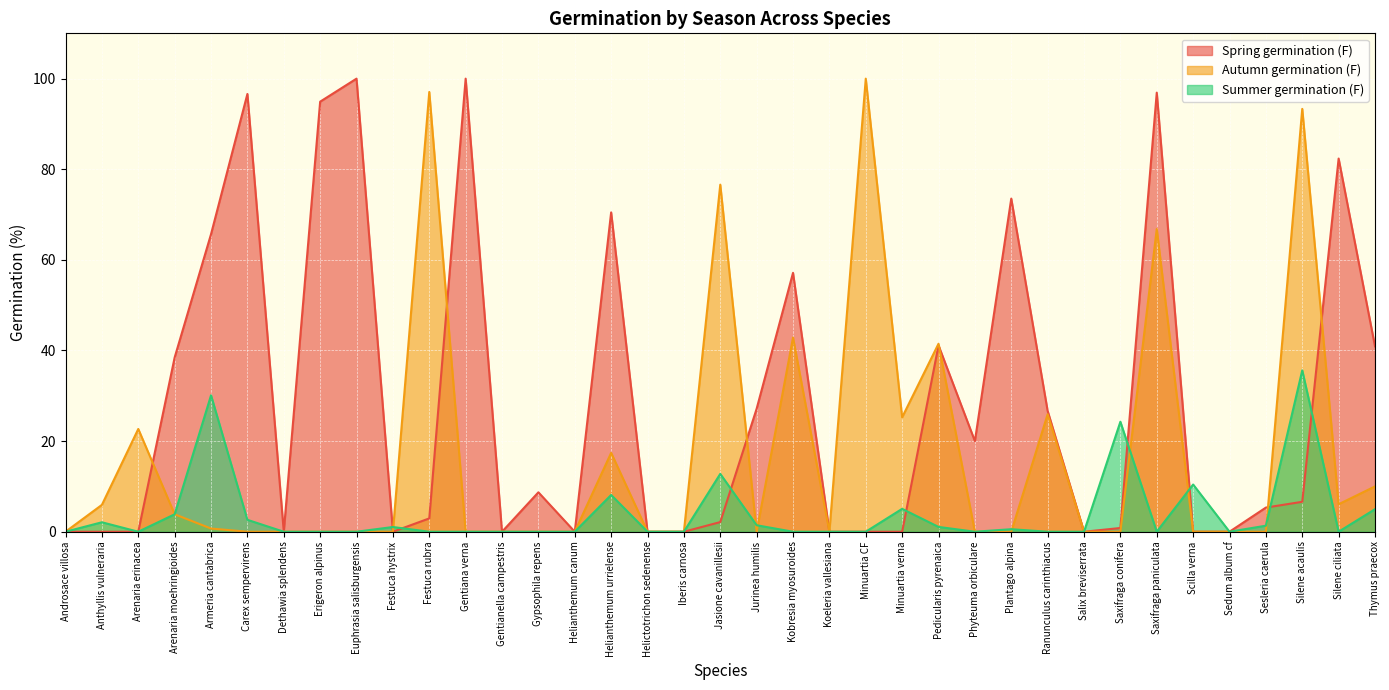

What is the difference between the highest and lowest values at Scilla verna?

10.4